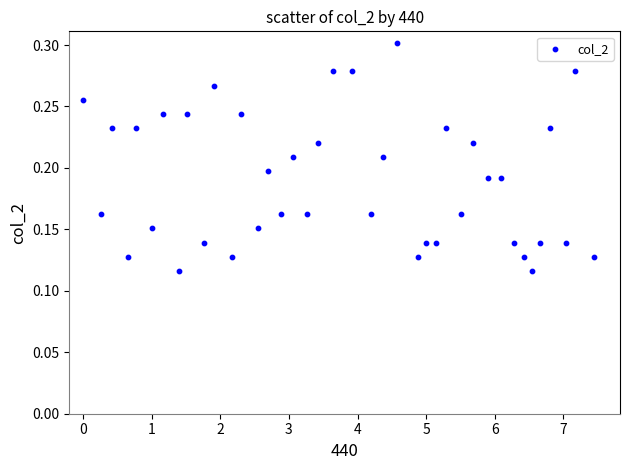

What is the range of X values (max minus min)?

7.5